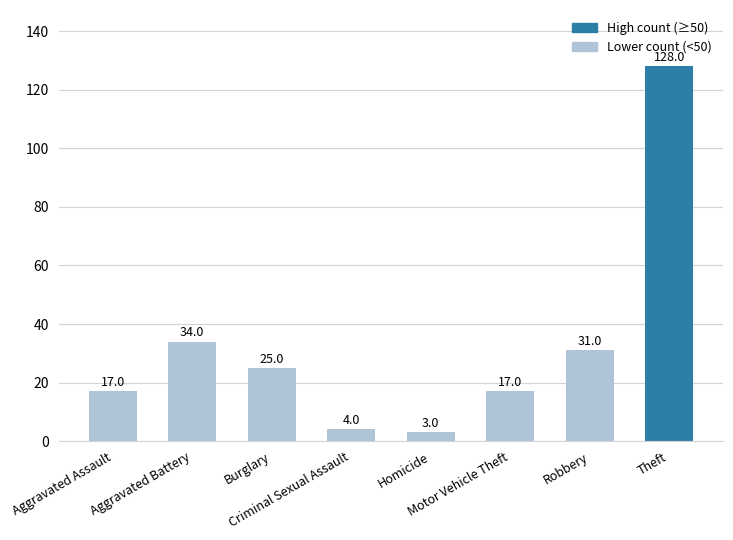

Where is the data nearest to the value 65?

Aggravated Battery